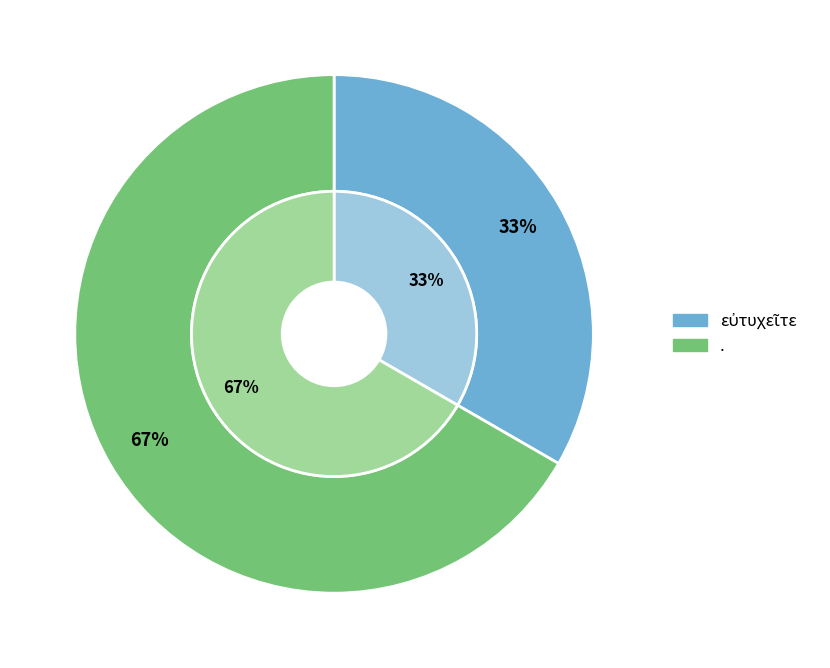

To the nearest percent, what is the difference between the largest and smallest slice percentages?

33%